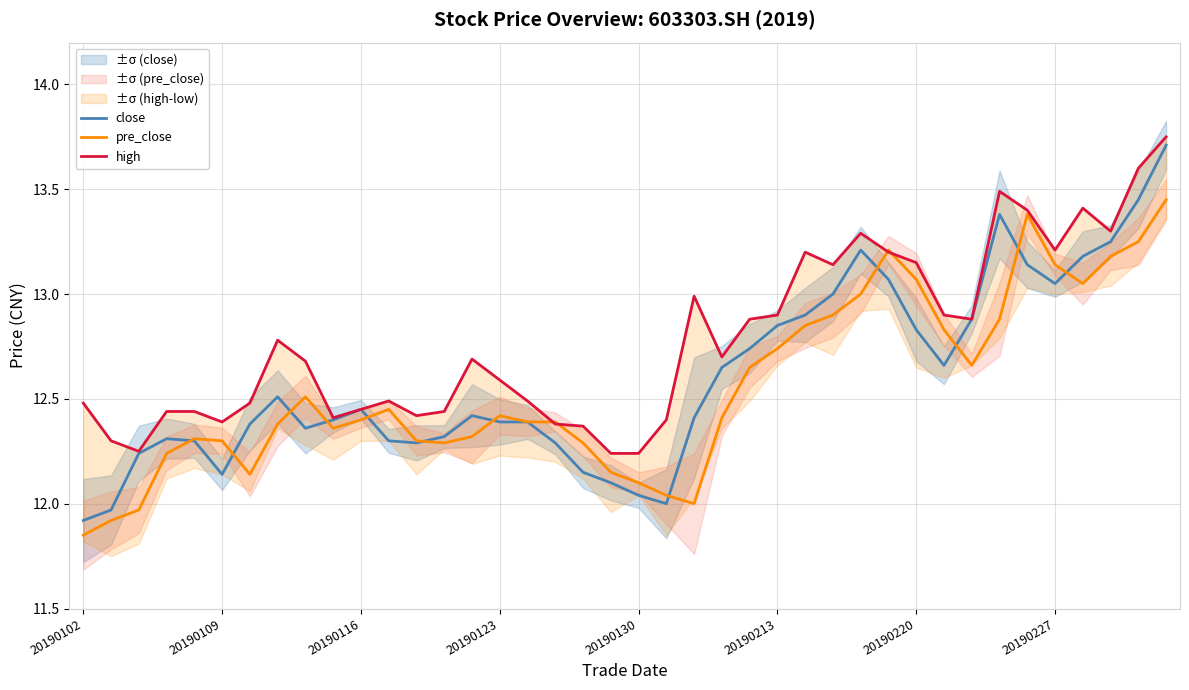

The high series shows 21.6 at 11. True or false?

False